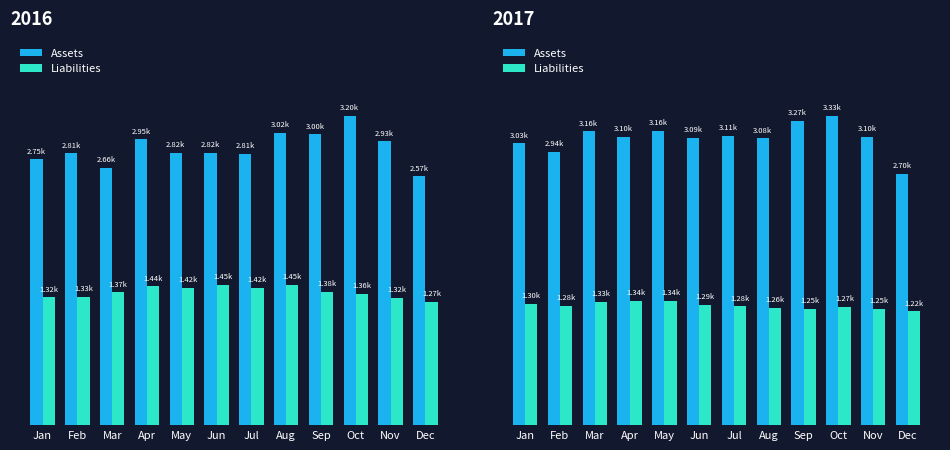

What are all the series names shown in the legend?

Assets, Liabilities